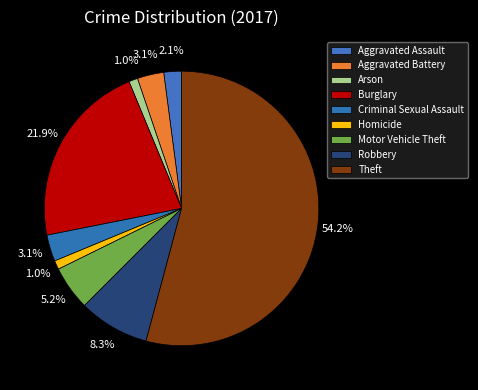

To the nearest percent, what is the difference between the Theft and Arson slice percentages?

53%